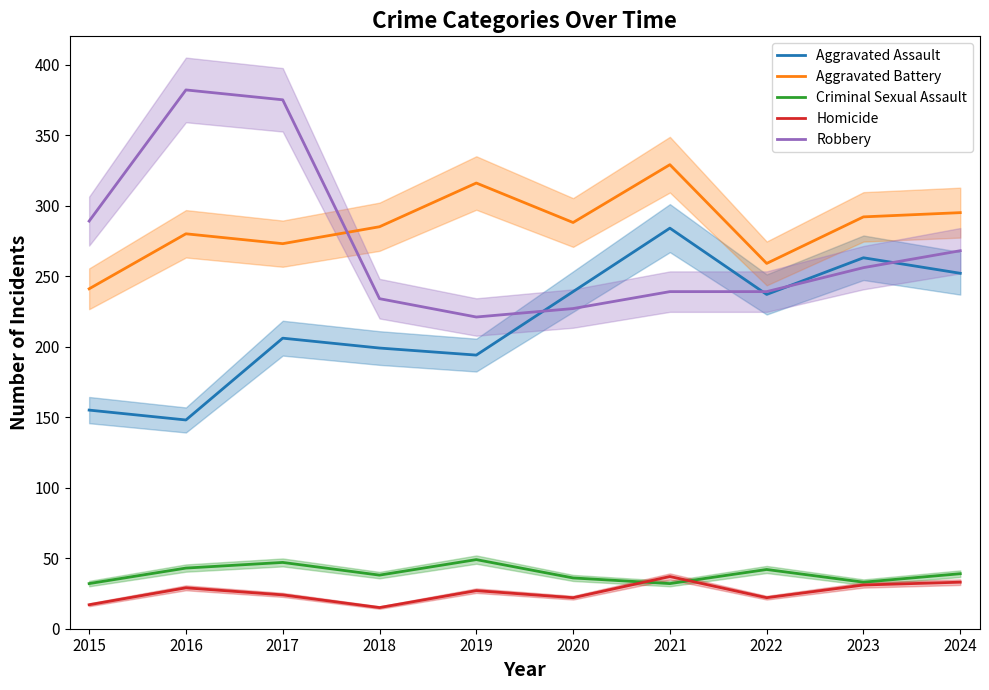

Reading left to right, transcribe all the data shown in this chart.

Aggravated Assault: 155	148	206	199	194	239	284	237	263	252
Aggravated Battery: 241	280	273	285	316	288	329	259	292	295
Criminal Sexual Assault: 32	43	47	38	49	36	32	42	33	39
Homicide: 17	29	24	15	27	22	37	22	31	33
Robbery: 289	382	375	234	221	227	239	239	256	268